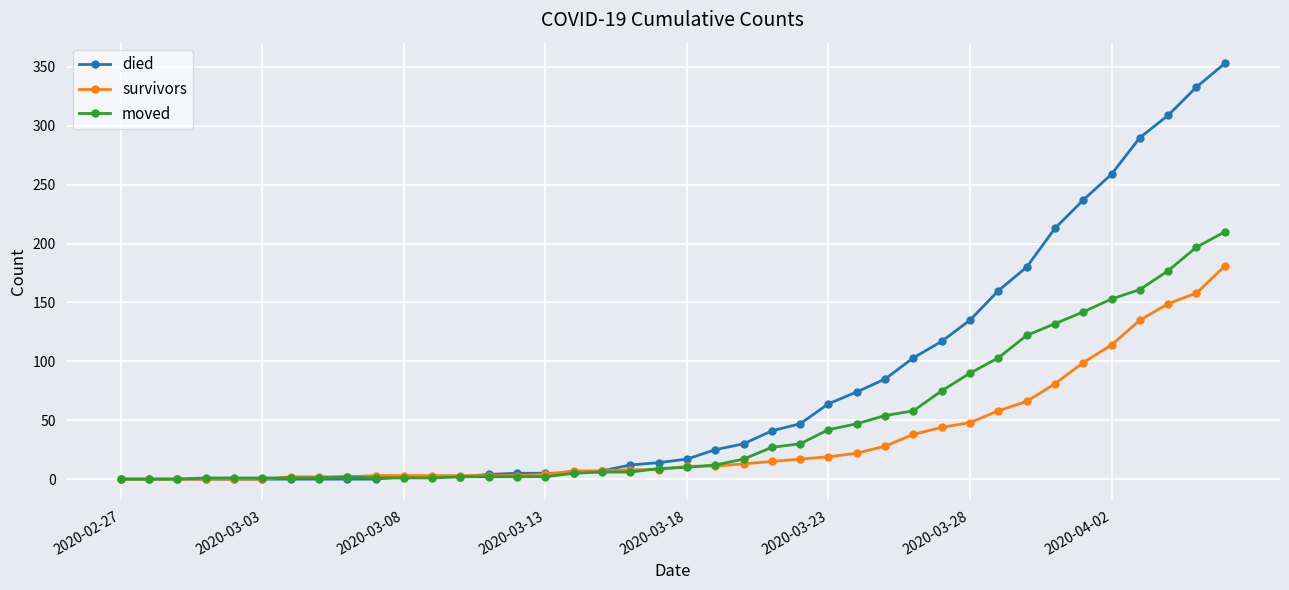

What is the sum of all moved values?

1903